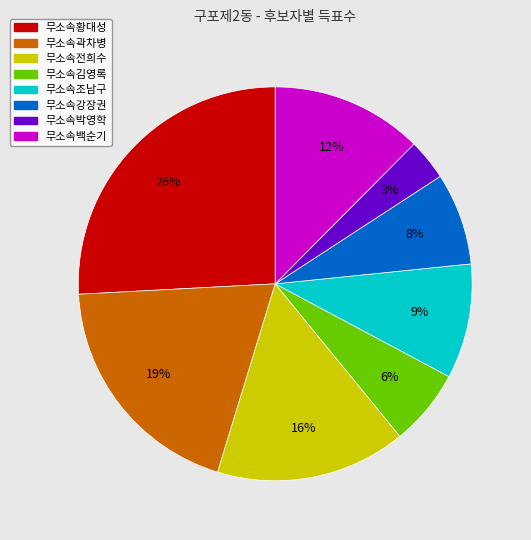

Does 무소속강장권 account for over 50% of the chart?

No